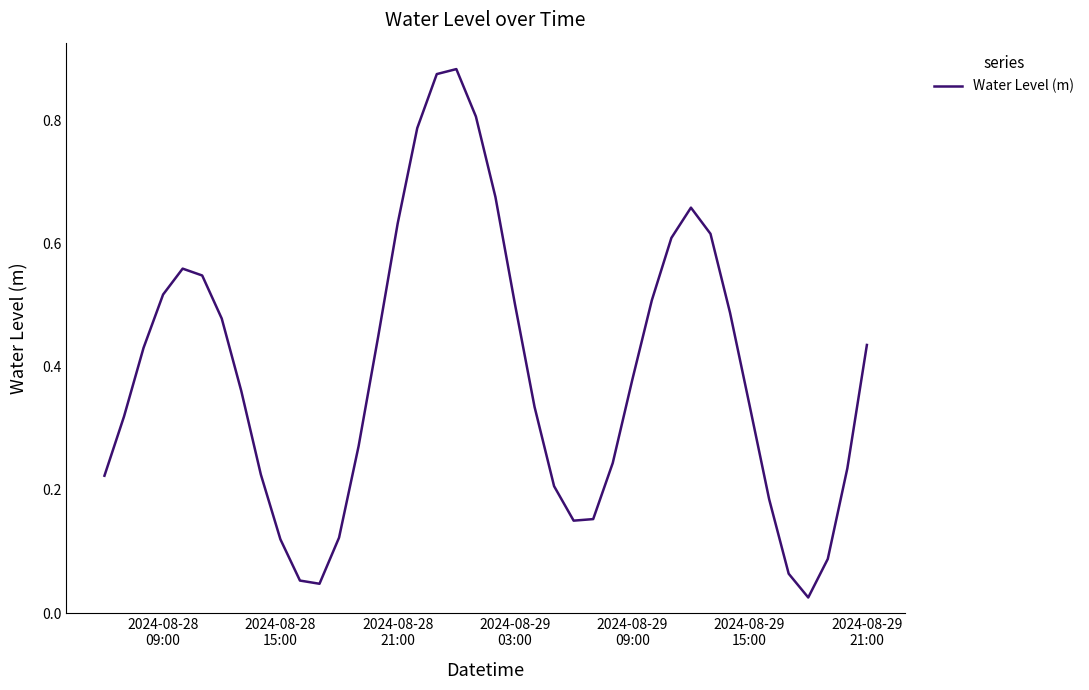

Does the chart display data point markers on the line(s)?

No